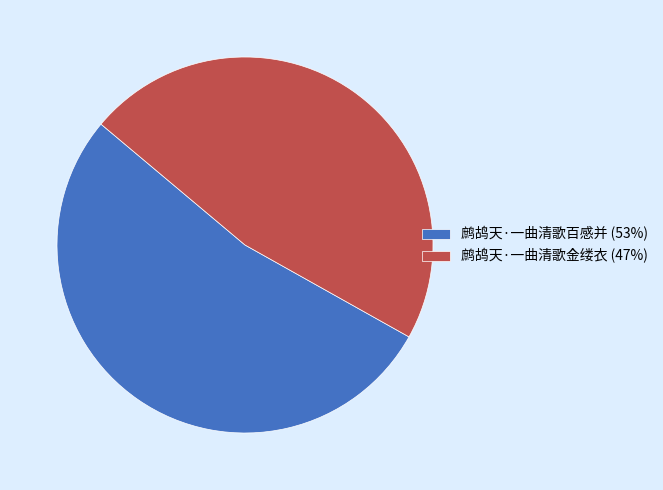

Which has a higher value, 鹧鸪天·一曲清歌百感并 or 鹧鸪天·一曲清歌金缕衣?

鹧鸪天·一曲清歌百感并